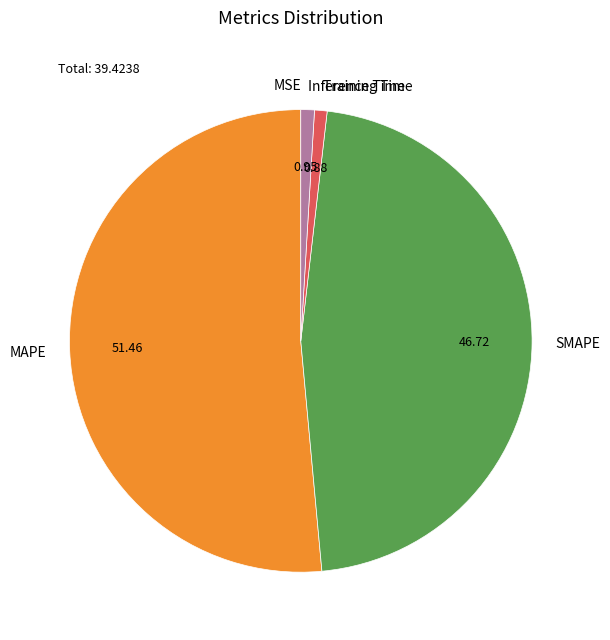

Do MAPE and Inference Time together represent more than half of the pie?

Yes